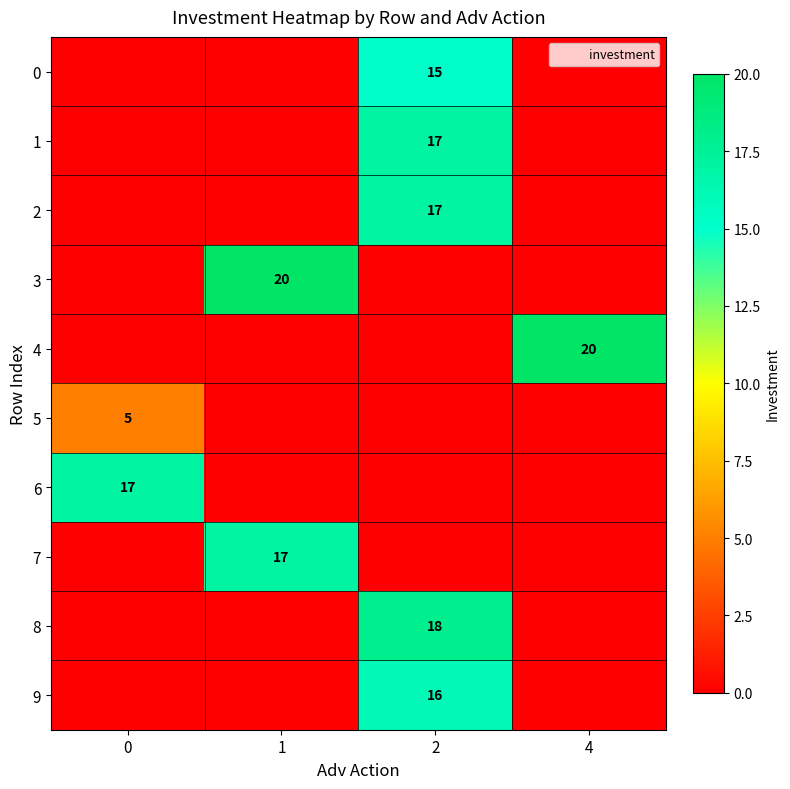

How many series are shown in this chart?

10